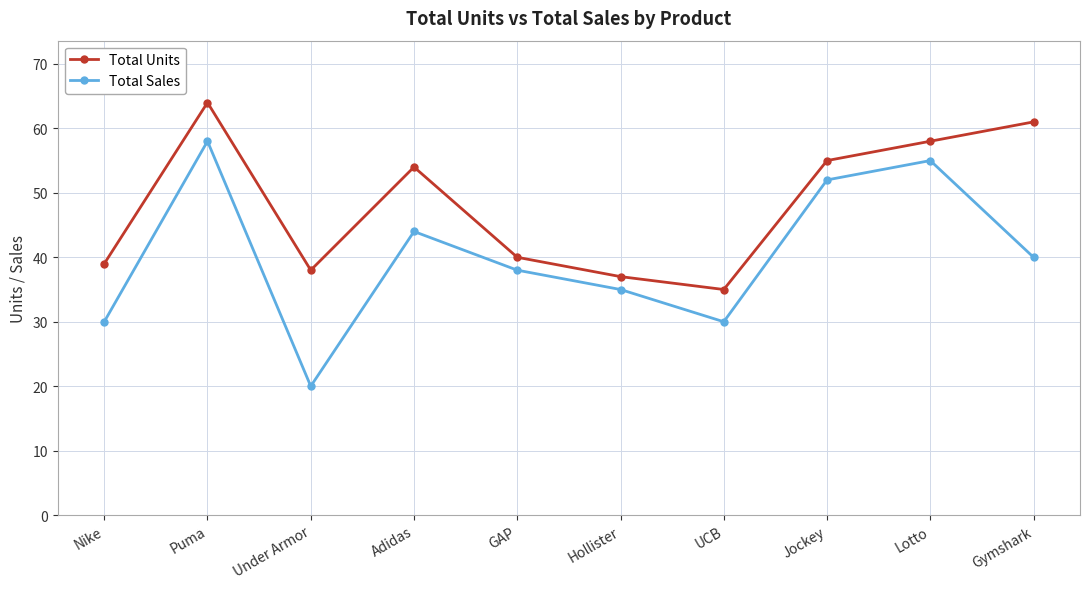

In Total Units, how many points are higher than both neighbors (excluding endpoints)?

2